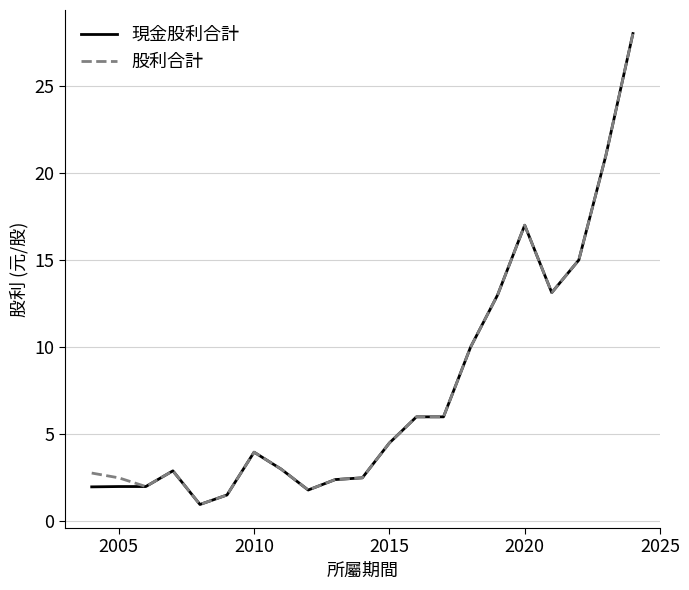

What is the sum of all 現金股利合計 values?

158.7